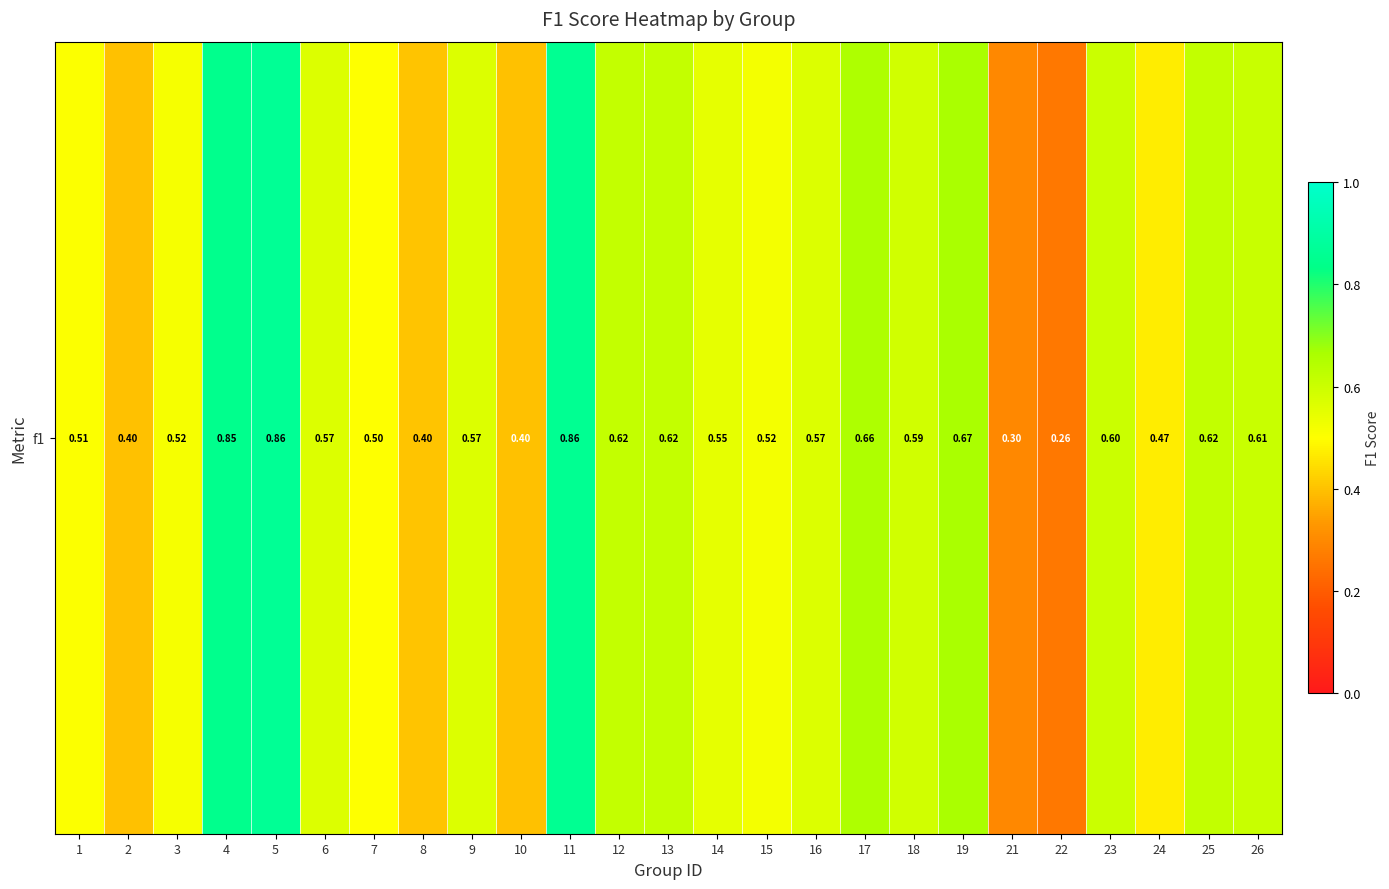

How many series are shown in this chart?

1